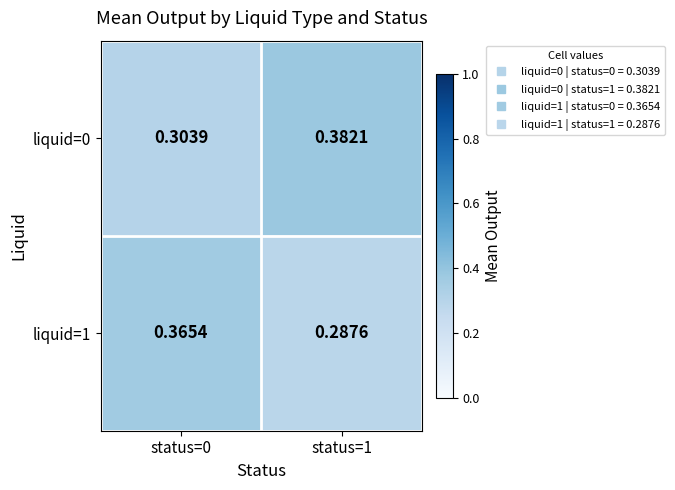

Between status=0 and status=1, which series saw the biggest shift?

liquid=0